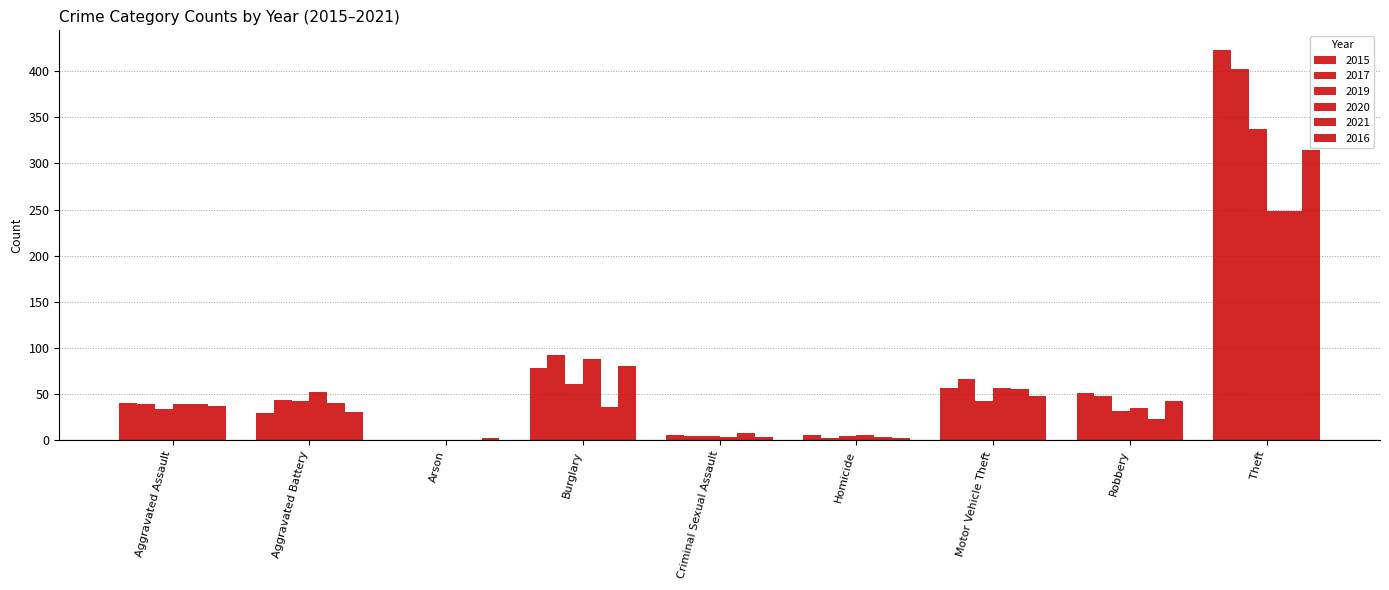

At which label is 2021 closest to 125?

Motor Vehicle Theft